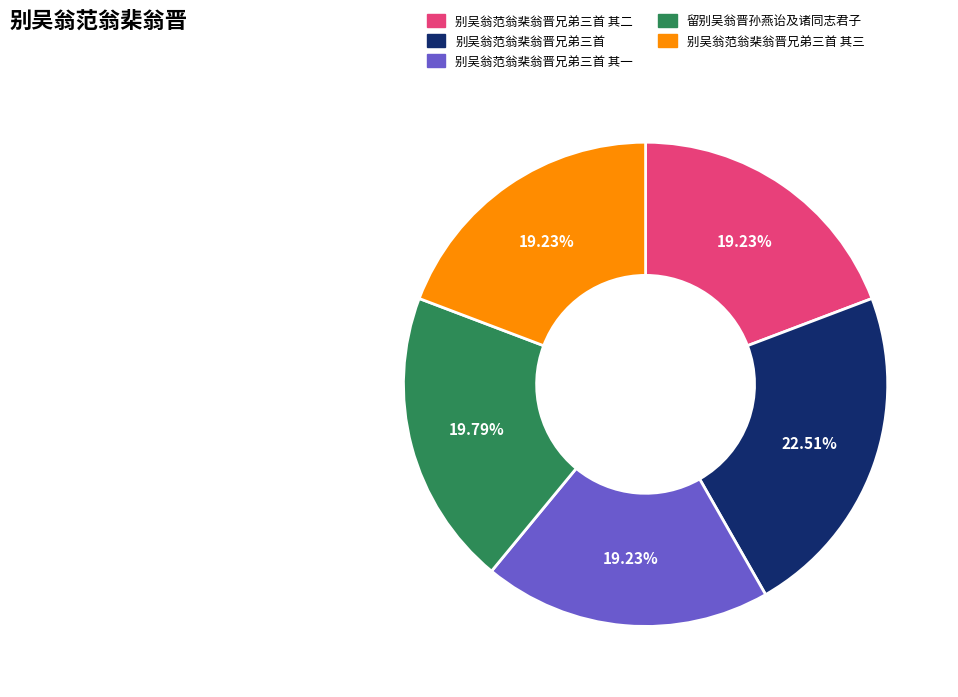

Is it true that 别吴翁范翁棐翁晋兄弟三首 is 36% of the pie?

False